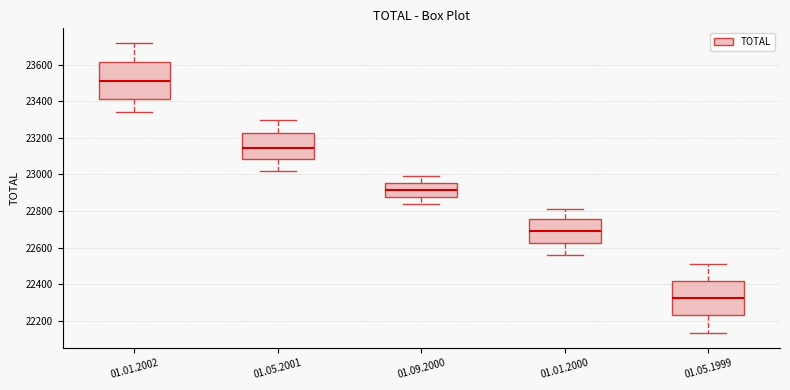

Reading left to right, read every box against the y-axis: the position of its median line, the range the box covers, and the ends of its whiskers. The values are not printed on the chart, so give them approximately, as read against the axis.

01.01.2002: median 23520, box 23420 to 23620, whiskers 23340 to 23720
01.05.2001: median 23140, box 23080 to 23220, whiskers 23020 to 23300
01.09.2000: median 22920, box 22880 to 22960, whiskers 22840 to 23000
01.01.2000: median 22700, box 22620 to 22760, whiskers 22560 to 22820
01.05.1999: median 22320, box 22240 to 22420, whiskers 22140 to 22520